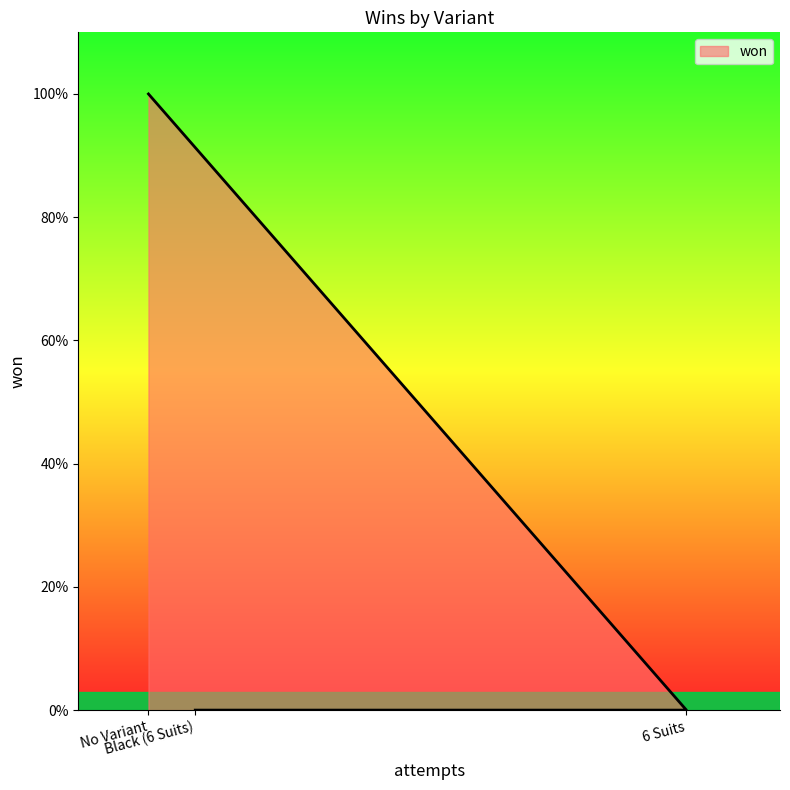

Rank the categories by value from highest to lowest.

No Variant, 6 Suits, Black (6 Suits)